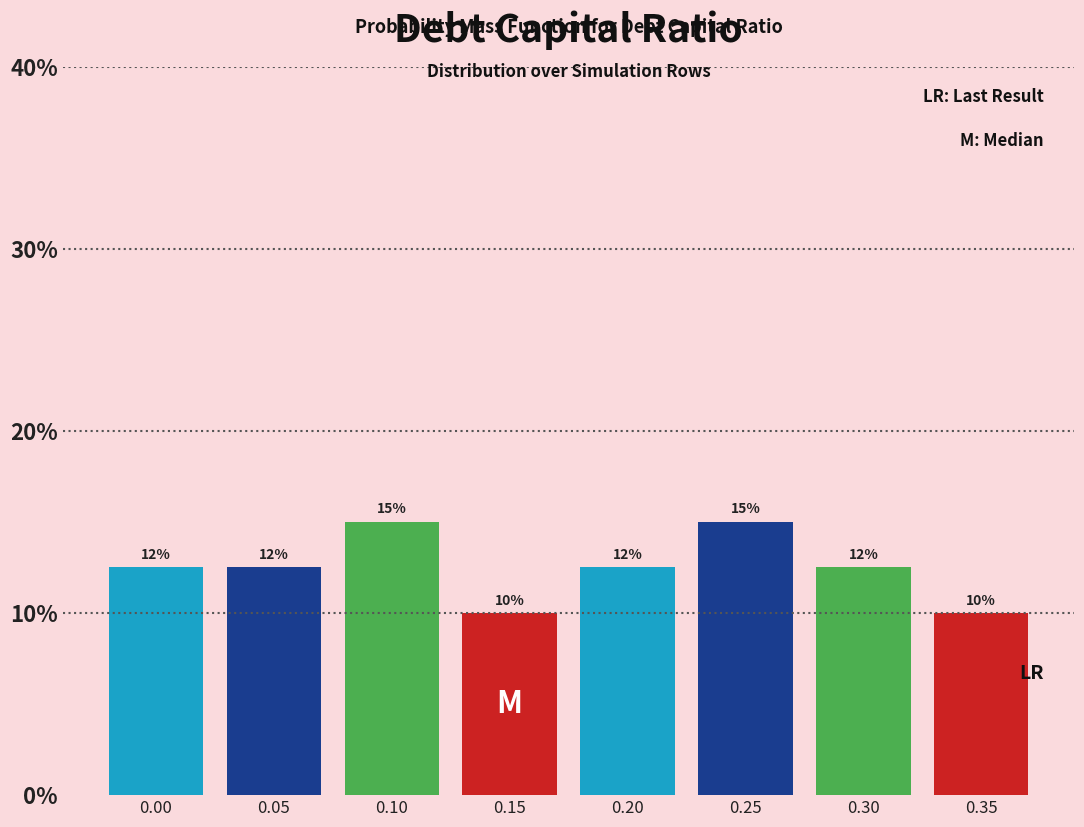

The value at 0.15 is 10.0. True or false?

True